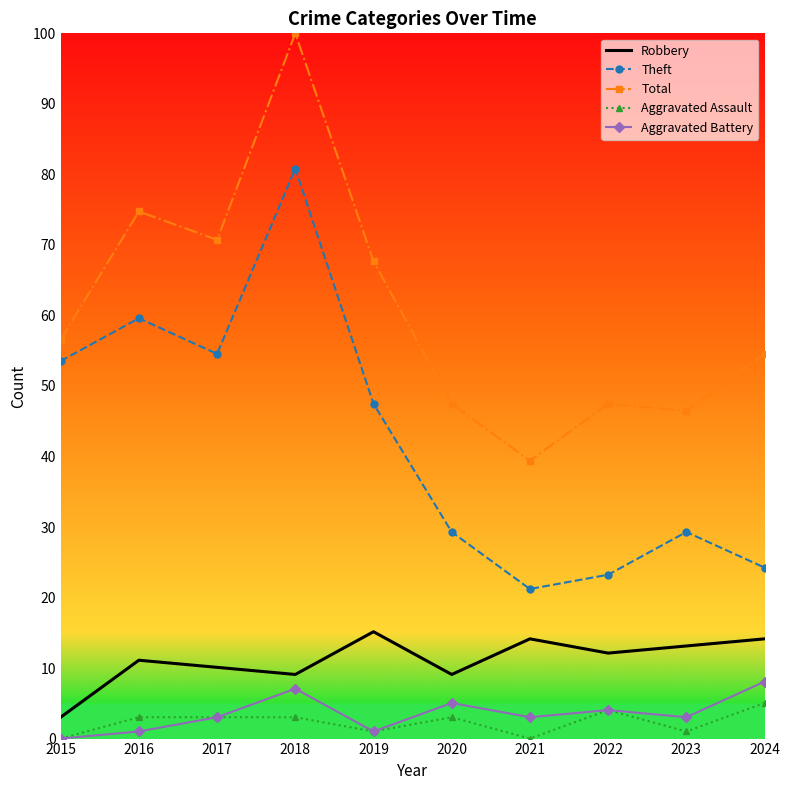

In Robbery, how many points are lower than both neighbors (excluding endpoints)?

3